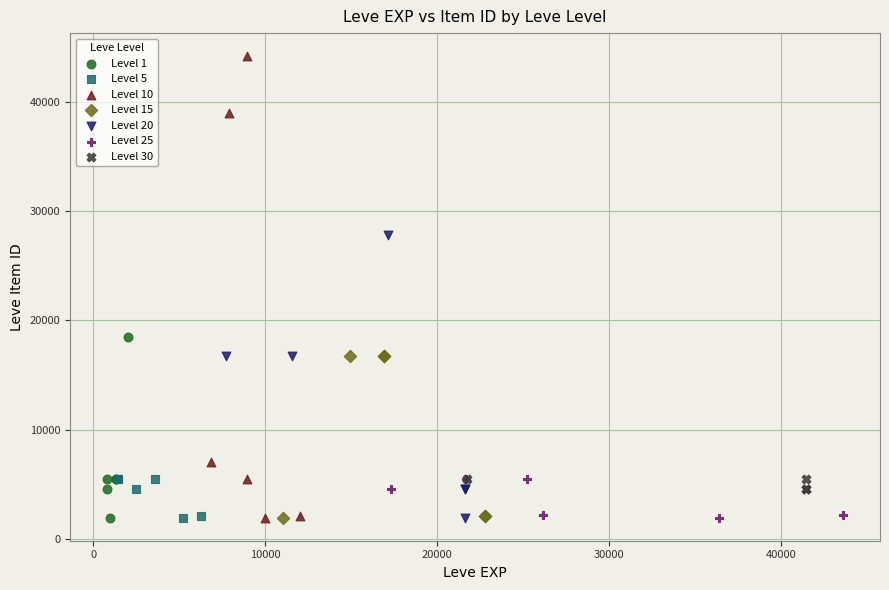

Which series reaches the maximum Y coordinate?

Level 10